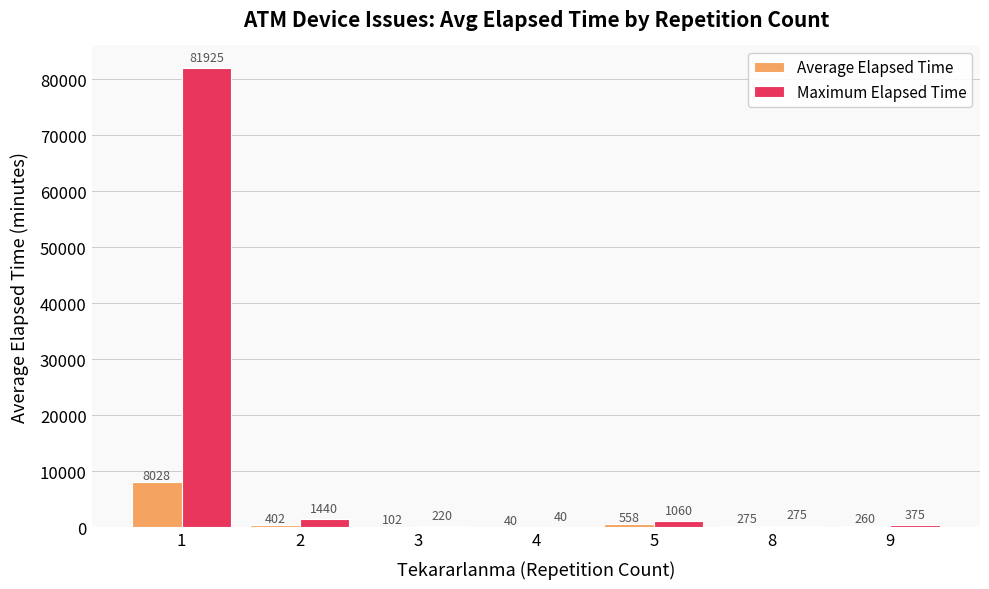

Is the value of Average Elapsed Time at 4 greater than the value of Maximum Elapsed Time at 2?

No